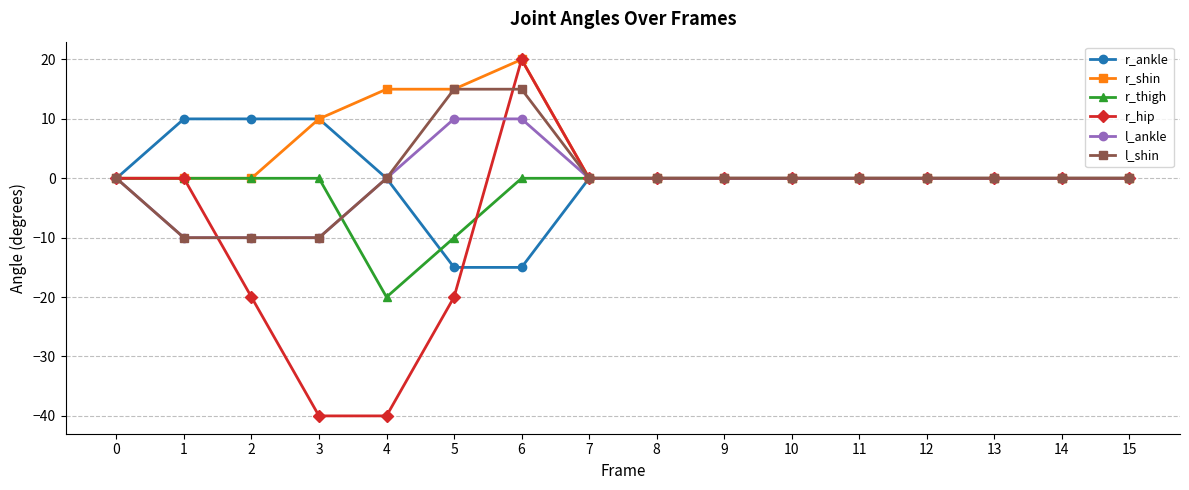

At which category is the sum across all series the highest?

6